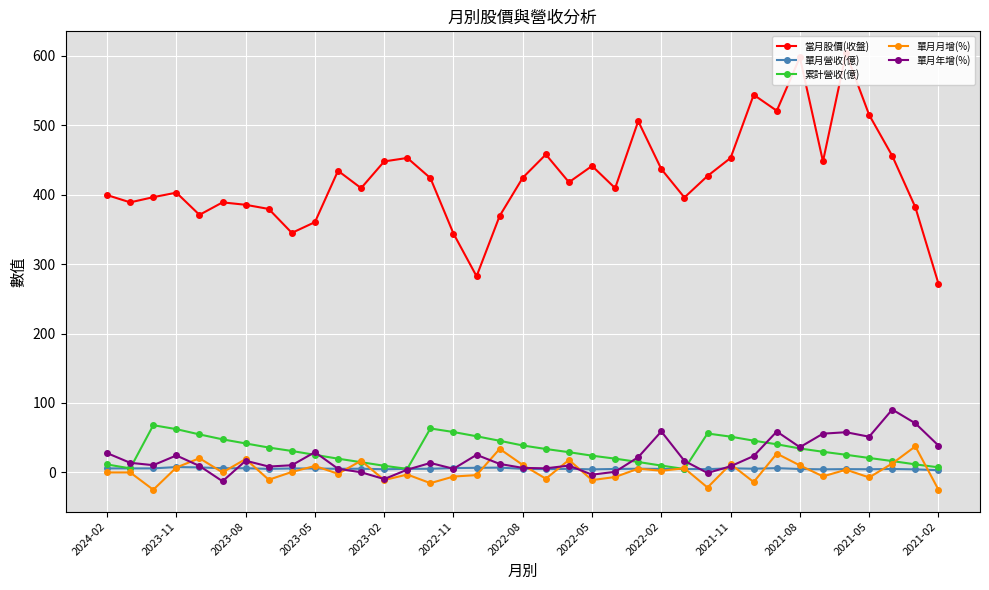

What is the total value across all series at 16?

362.1